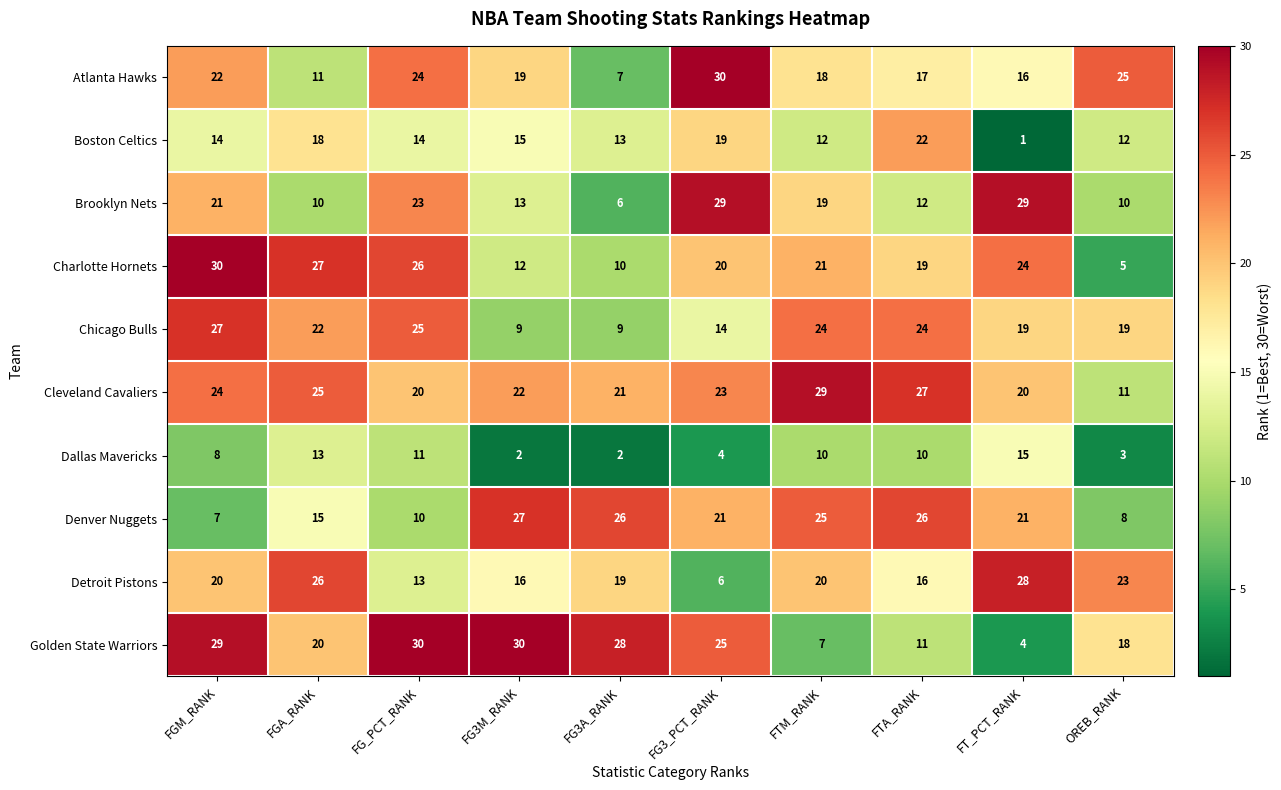

Between FGA_RANK and OREB_RANK, which series saw the biggest shift?

Charlotte Hornets